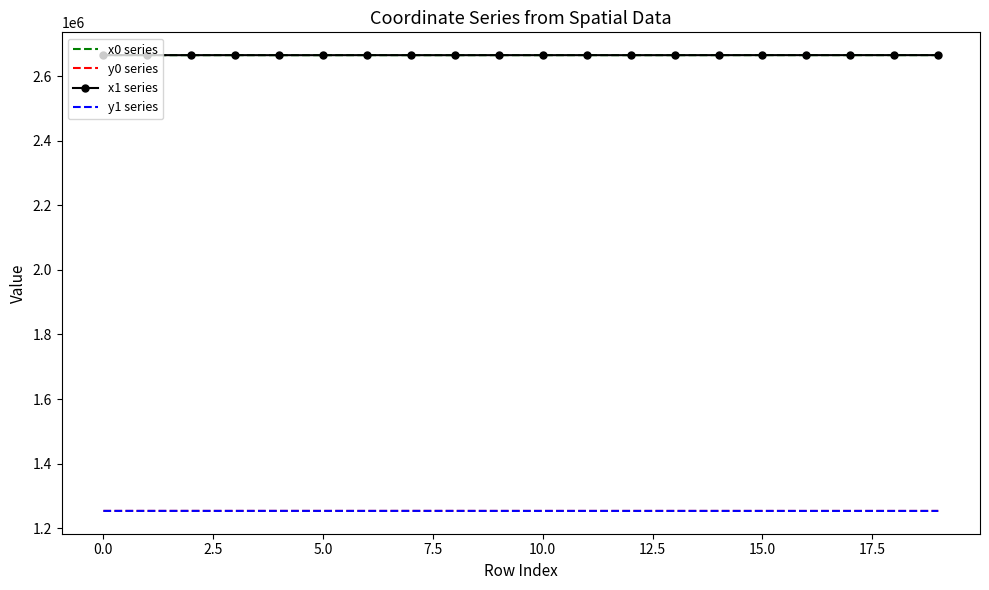

True or false: y1 series and x1 series cross at least once.

False